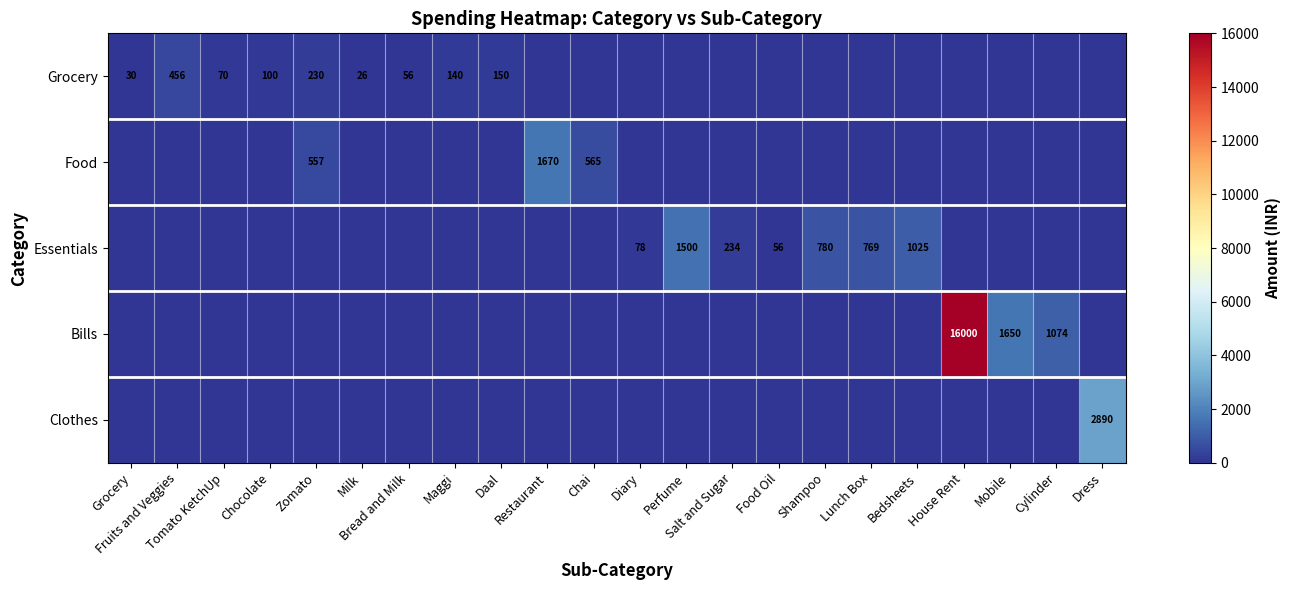

Is it true that Essentials equals 234 at Salt and Sugar?

True